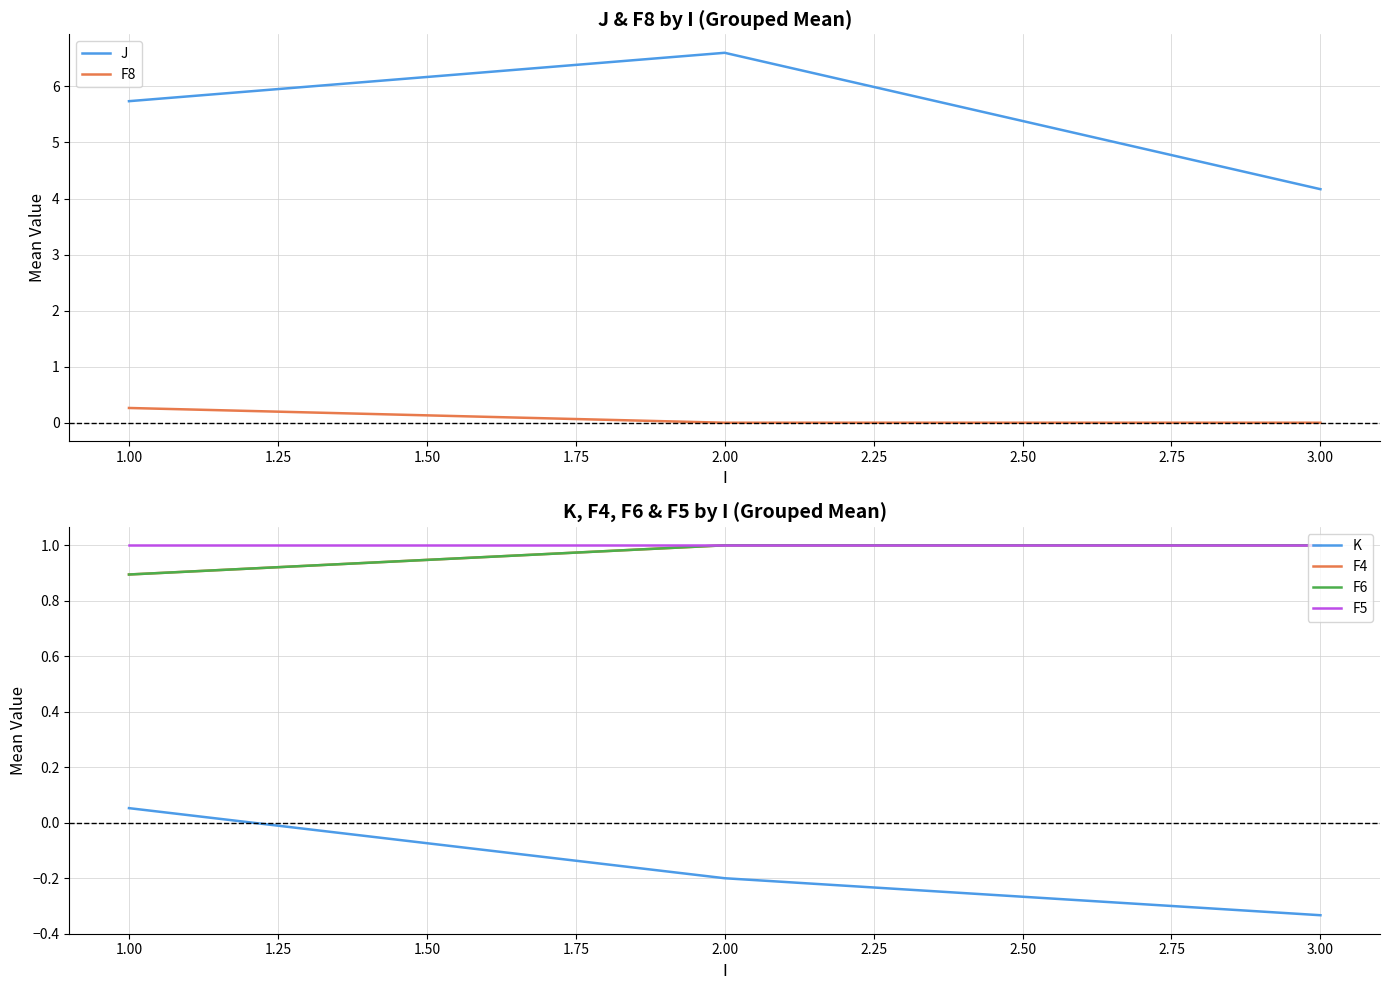

At how many categories does at least one series exceed 3?

3